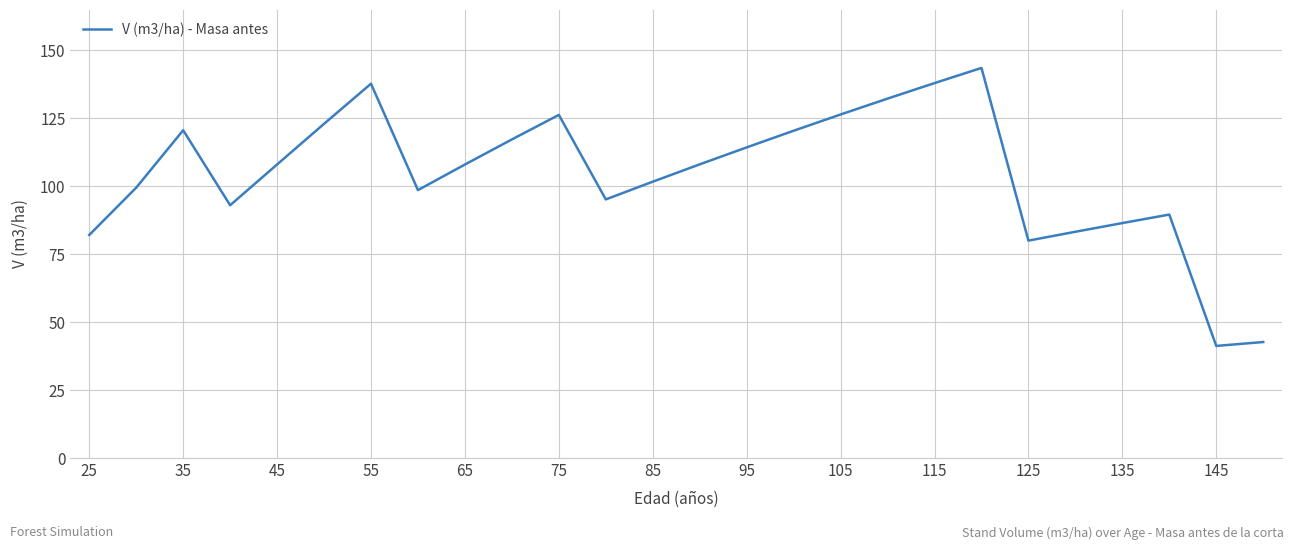

True or false: there are more than 2 points higher than both neighbors.

True